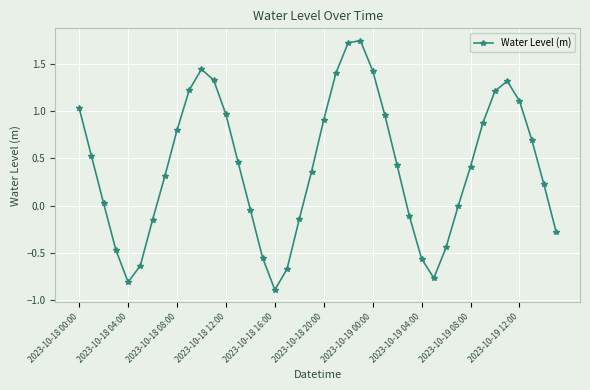

How many interior local peaks (higher than both neighbors) does the data have?

3